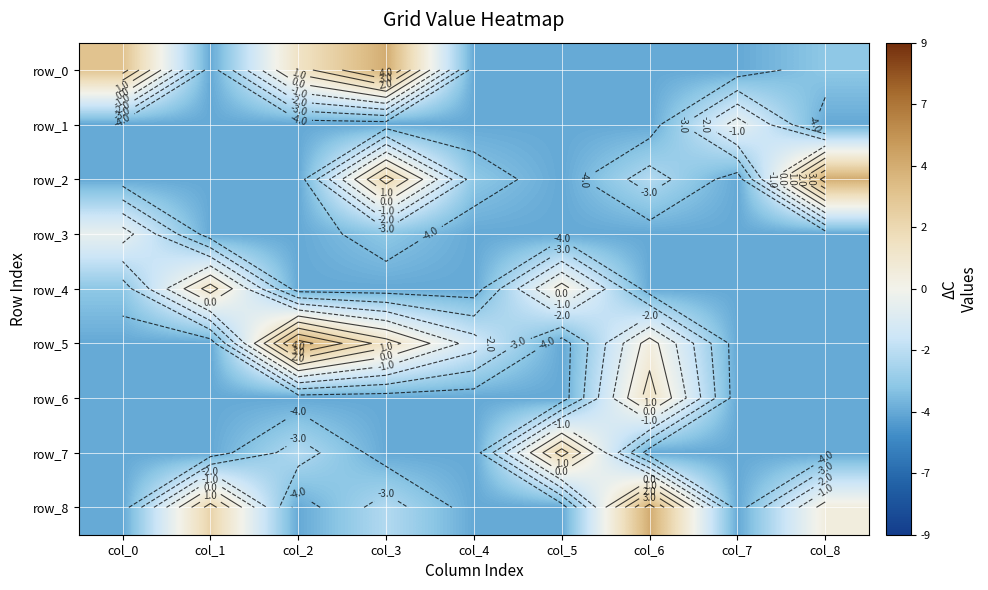

Reading left to right, transcribe all the data shown in this chart.

row_0: 3.5	-4.5	1.5	4.5	-4.5	-4.5	-4.5	-4.5	-3.5
row_1: -4.5	-4.5	-4.5	-4.5	-4.5	-4.5	-4.5	-0.5	-4.5
row_2: -4.5	-4.5	-4.5	2.5	-3.5	-4.5	-2.5	-4.5	4.5
row_3: -0.5	-4.5	-4.5	-3.5	-4.5	-4.5	-4.5	-4.5	-4.5
row_4: -3.5	1.5	-4.5	-4.5	-4.5	0.5	-4.5	-4.5	-4.5
row_5: -4.5	-4.5	4.5	1.5	-1.5	-4.5	0.5	-4.5	-4.5
row_6: -4.5	-4.5	-4.5	-4.5	-4.5	-4.5	1.5	-4.5	-4.5
row_7: -4.5	-4.5	-2.5	-4.5	-4.5	2.5	-4.5	-4.5	-4.5
row_8: -4.5	2.5	-4.5	-2.5	-4.5	-4.5	4.5	-4.5	0.5